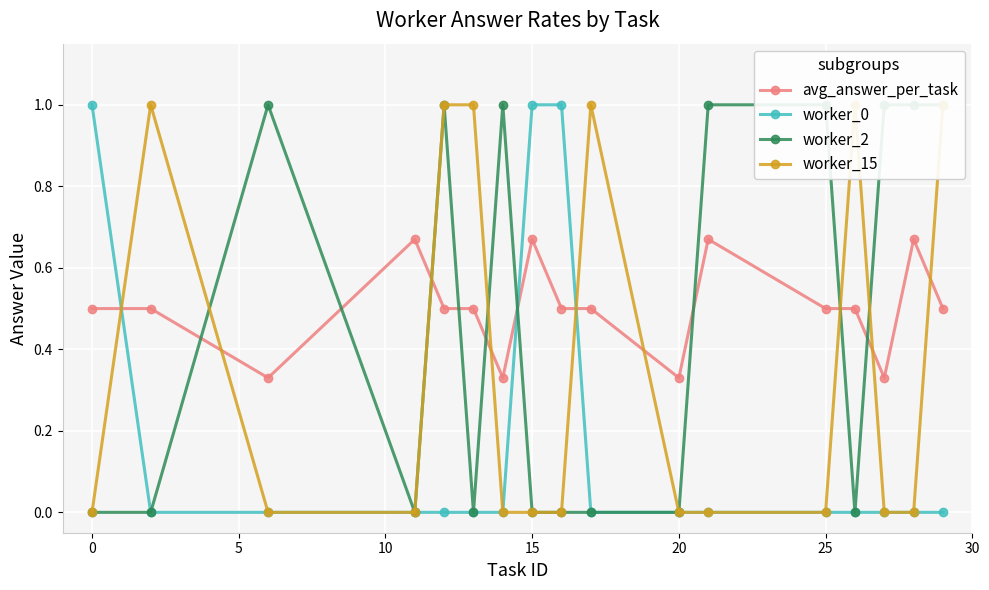

After their last crossing, which series has the higher values: avg_answer_per_task or worker_0?

avg_answer_per_task